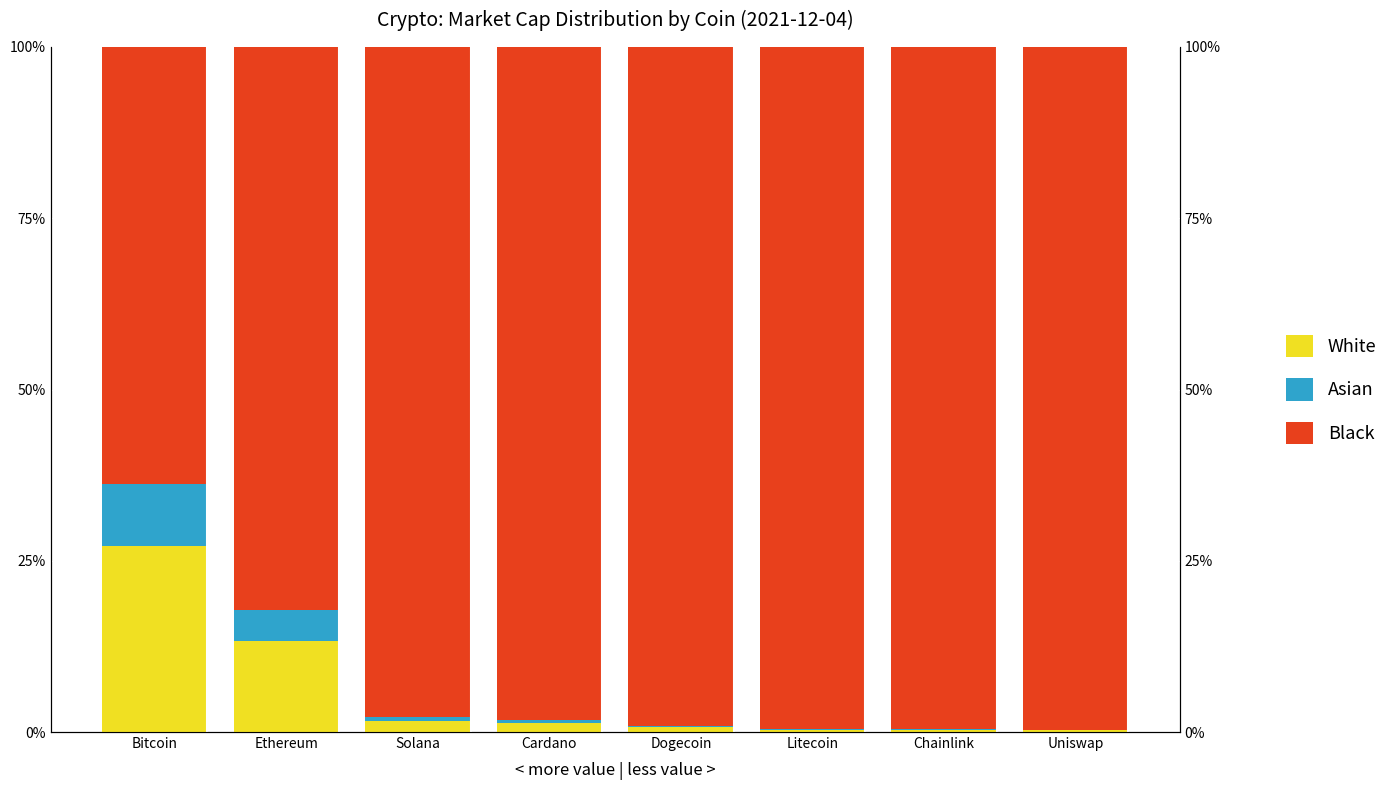

What is the difference between the maximum and minimum values in the Asian series?

9.0